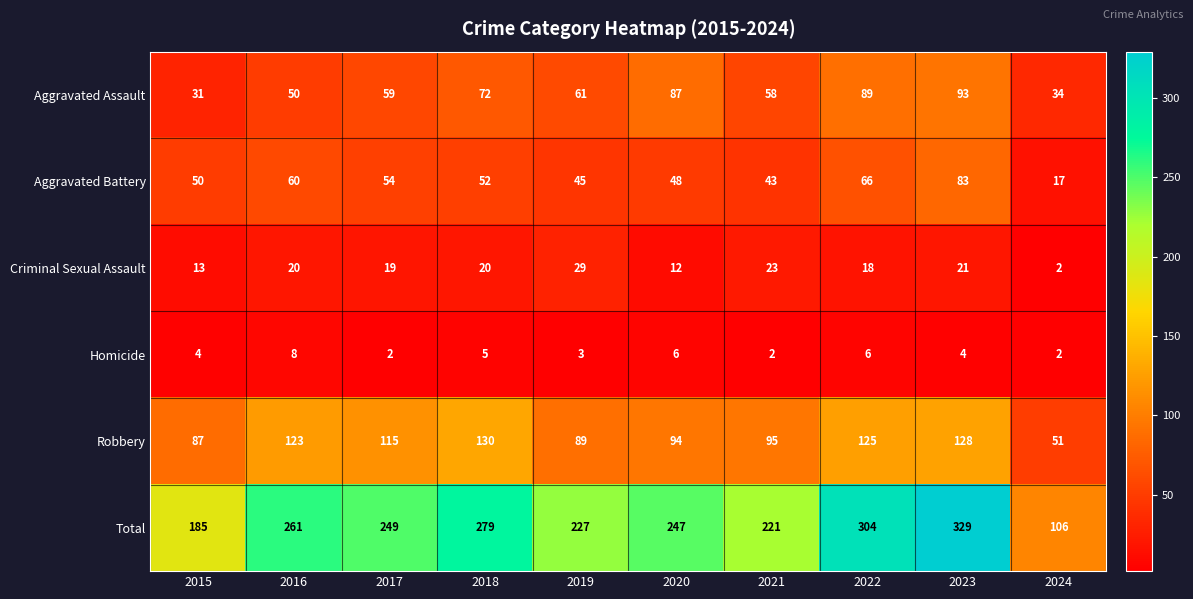

What is the difference between the highest and lowest values at 2015?

181